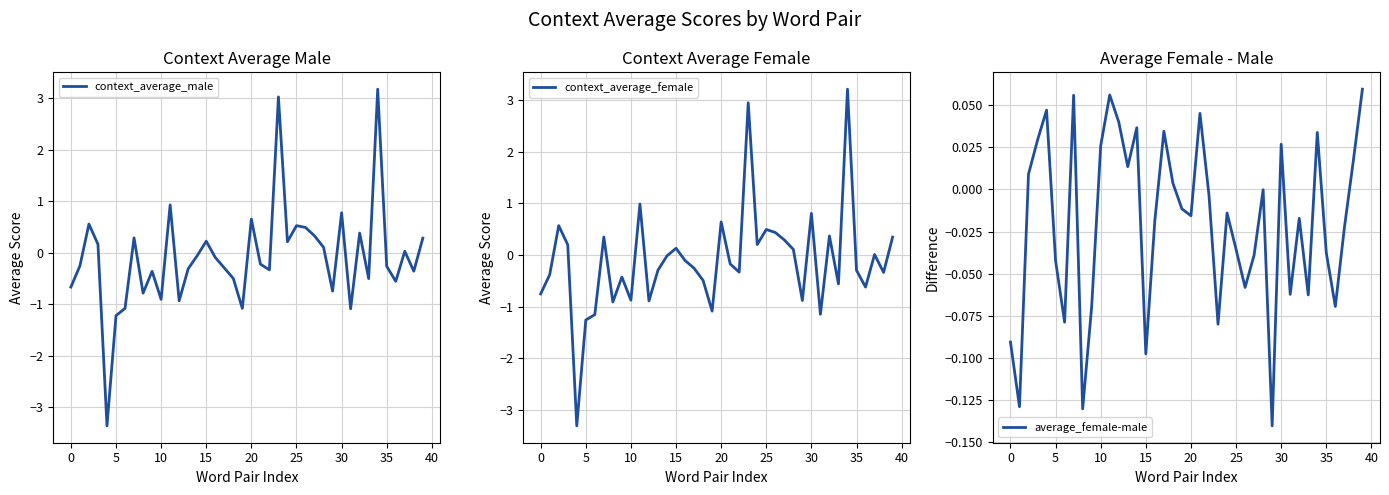

Is it true that context_average_male equals 0.9 at 25?

False